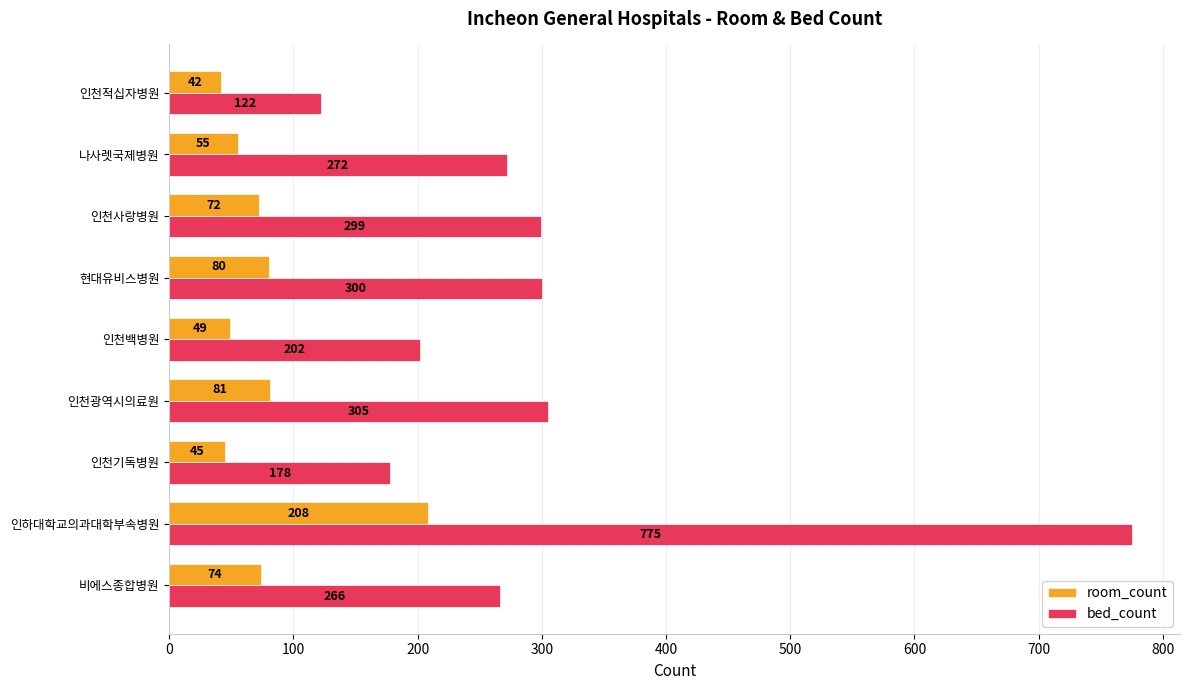

What is the sum of the room_count values at 현대유비스병원 and 인천광역시의료원?

161